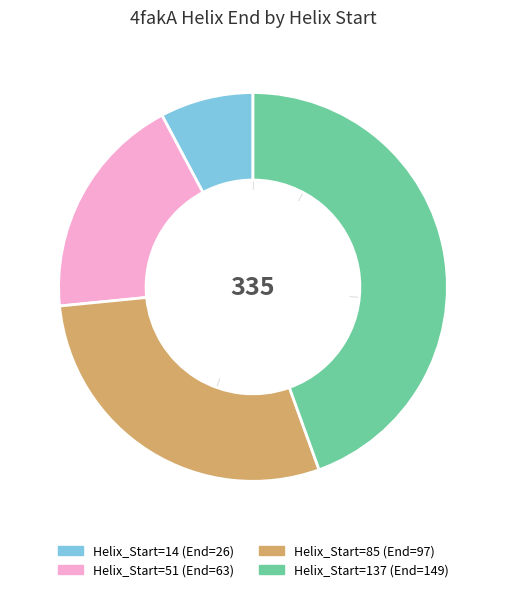

Is there a majority slice in this chart?

No